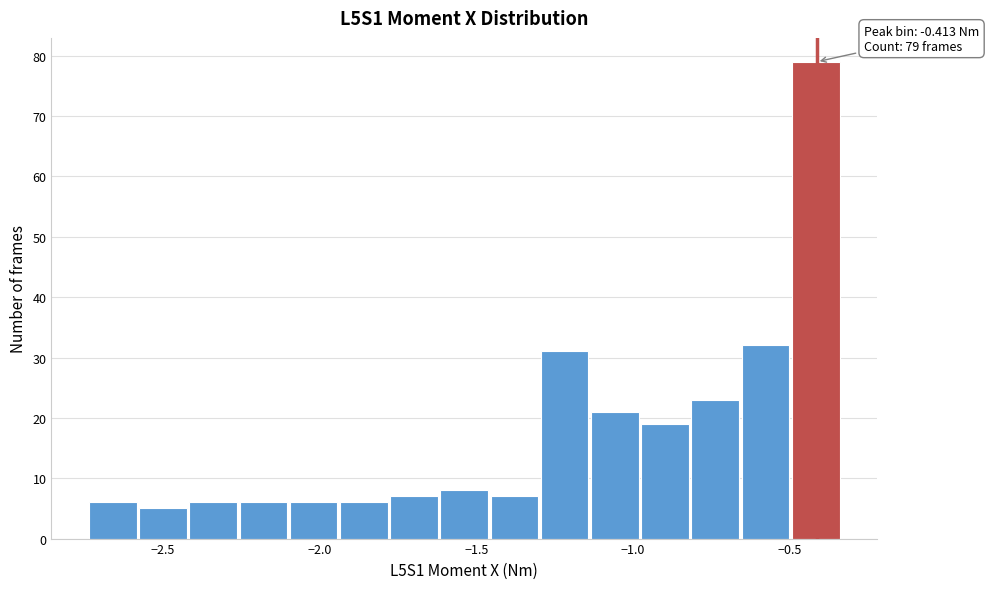

Around what value on the x-axis is the tallest bar? Give the approximate position of its centre, as read against the axis.

-0.40